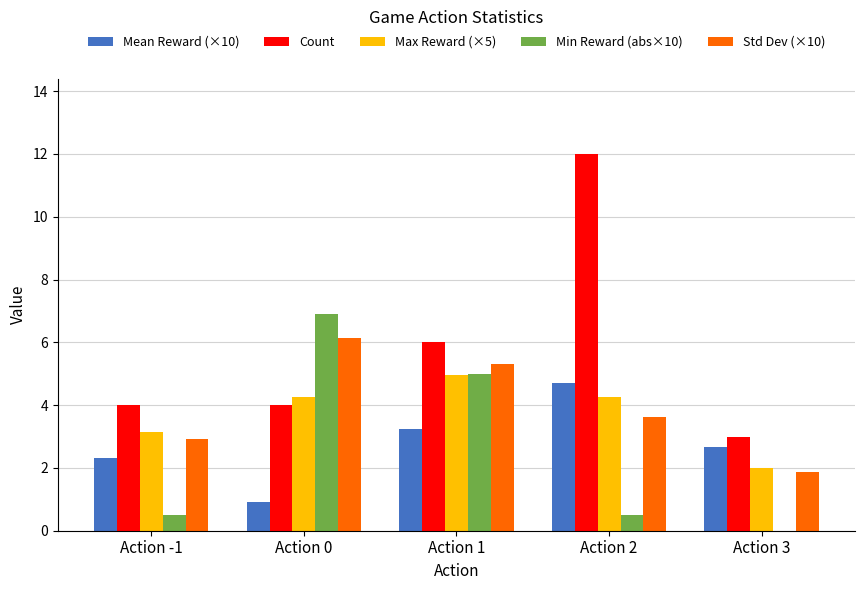

Which label corresponds to the largest value in the chart?

Action 2